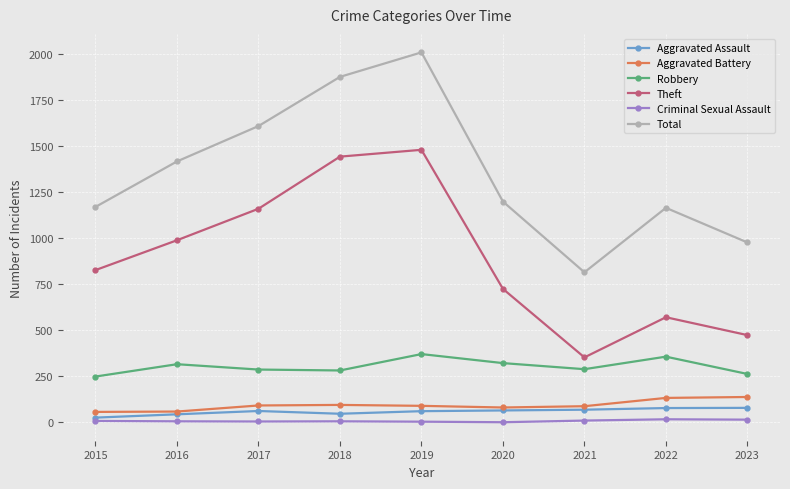

What is the maximum value shown in the chart?

2009